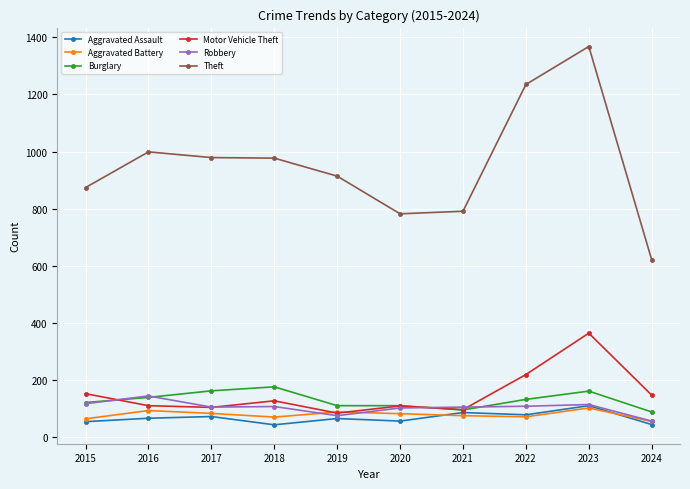

What is the difference between the highest and lowest values at 2022?

1164